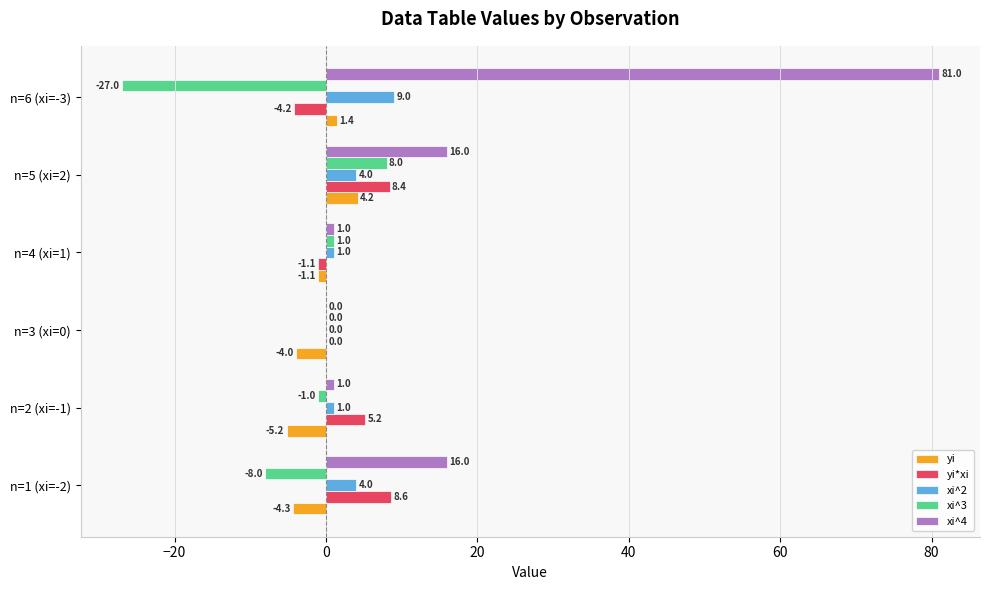

Between n=3 (xi=0) and n=5 (xi=2), which series saw the biggest shift?

xi^4